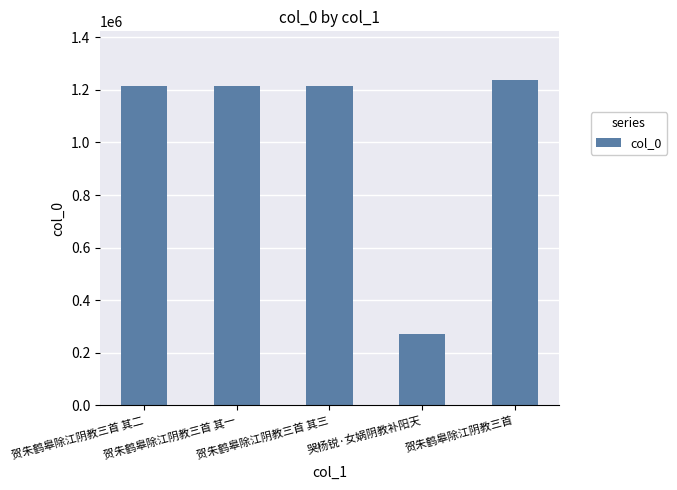

What is the greatest value displayed?

1237228